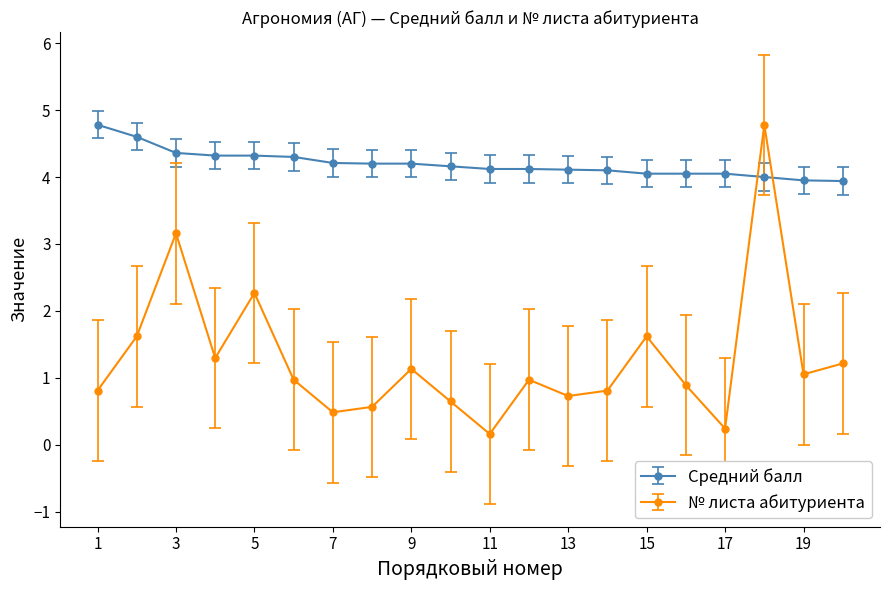

Does the chart have visible grid lines?

No